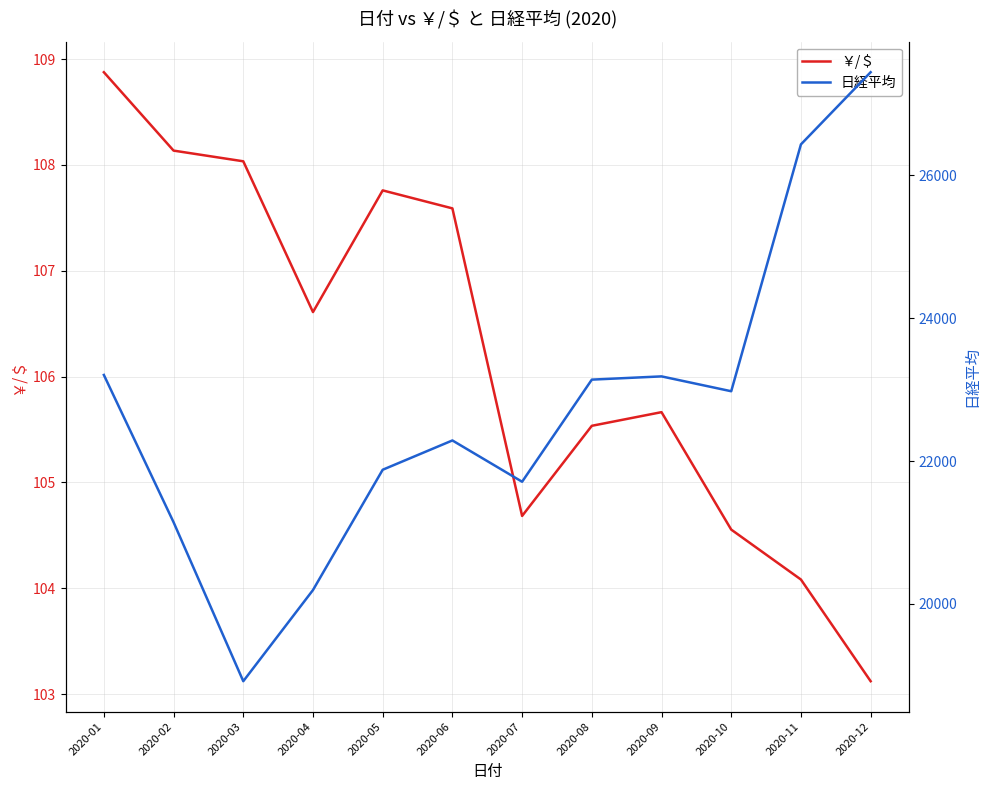

Count the number of categories in the chart.

12